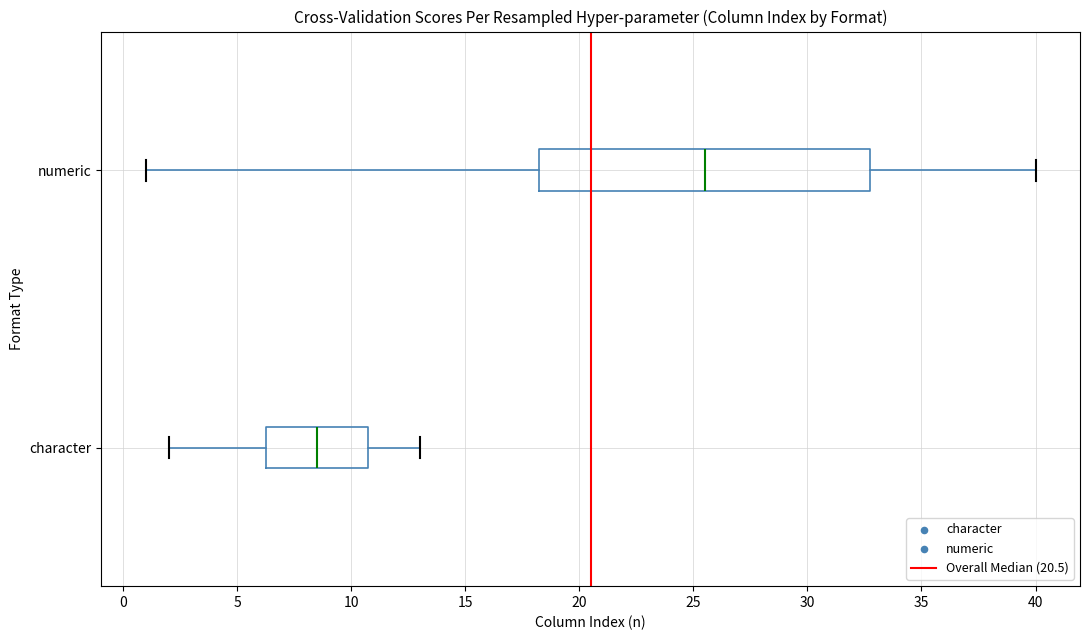

Which box has the furthest to the left median line?

character